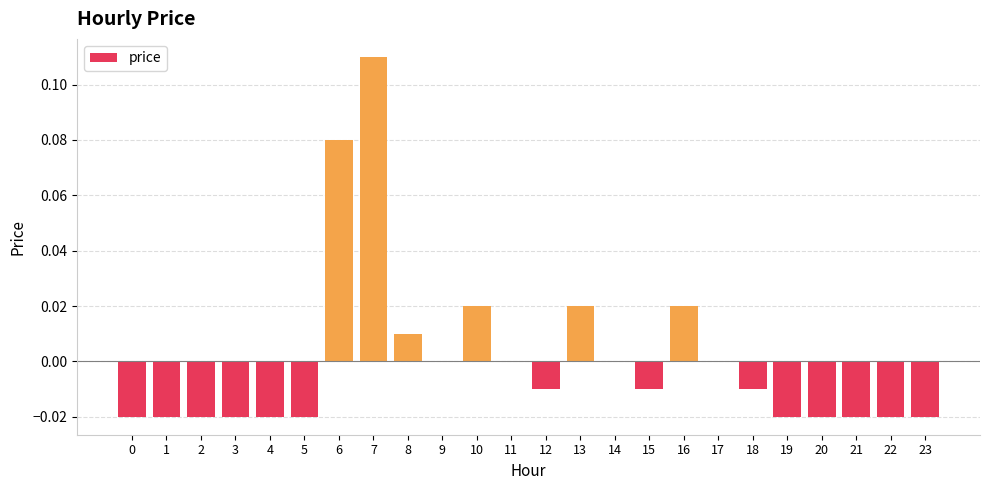

Which category has the highest value across all series?

7